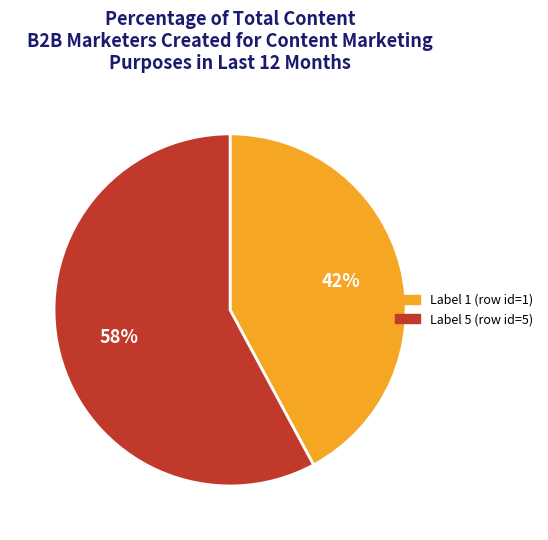

To the nearest percent, what is the difference between the largest and smallest slice percentages?

16%